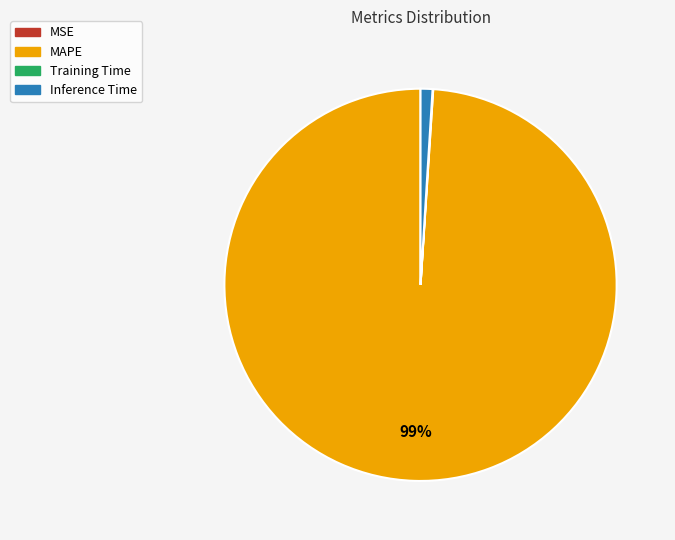

Which category has the biggest portion of the pie?

MAPE